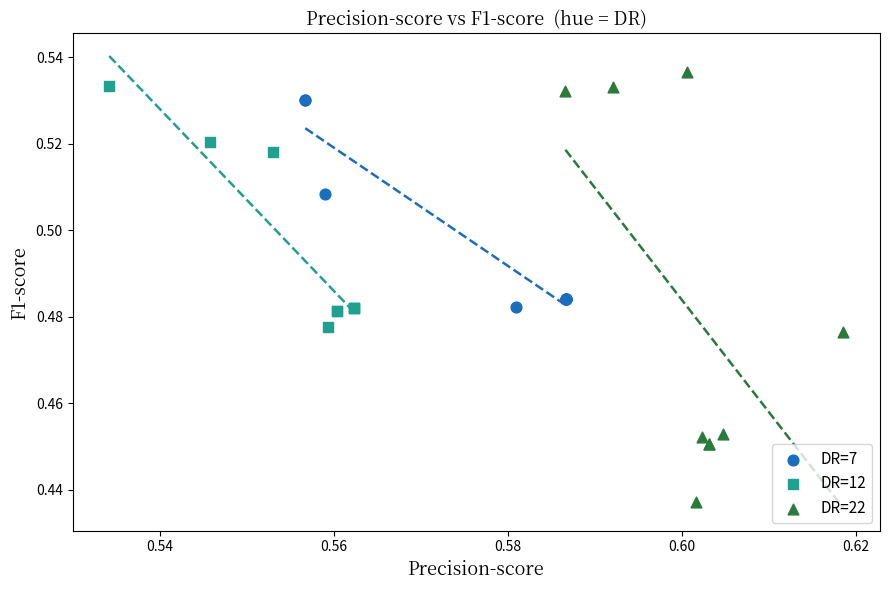

Which series contains the highest Y value?

DR=22